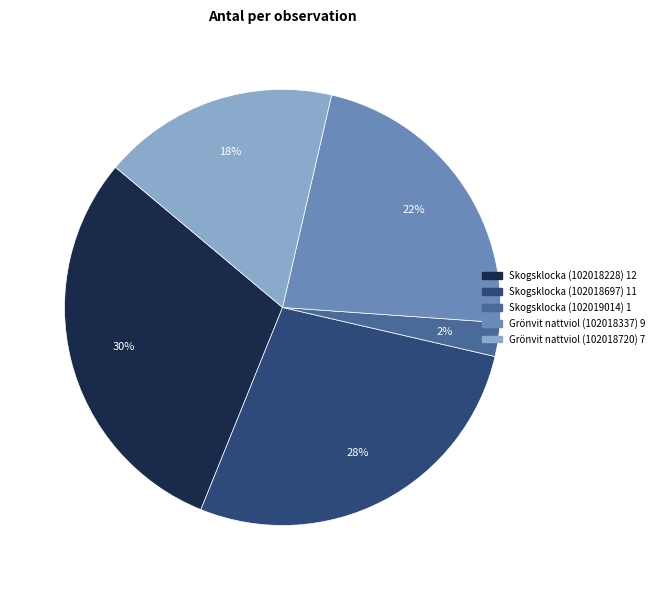

Which slice is the smallest?

Skogsklocka (102019014)